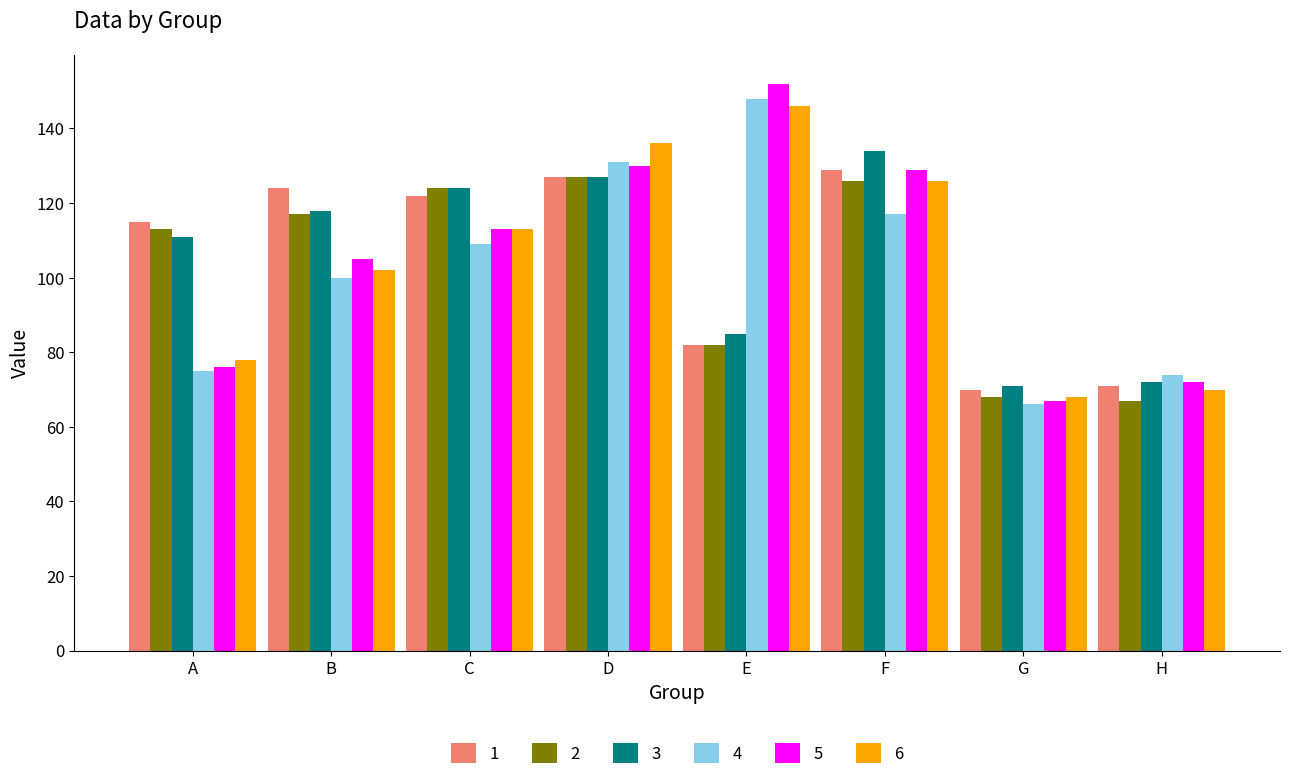

What is the difference between the maximum and minimum values in the 6 series?

78